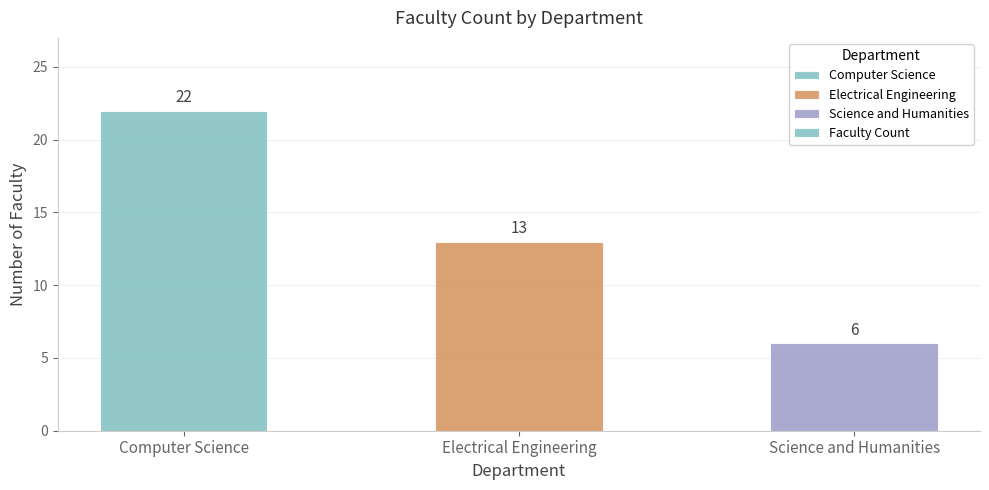

Is it true that the value at Science and Humanities is 10?

False